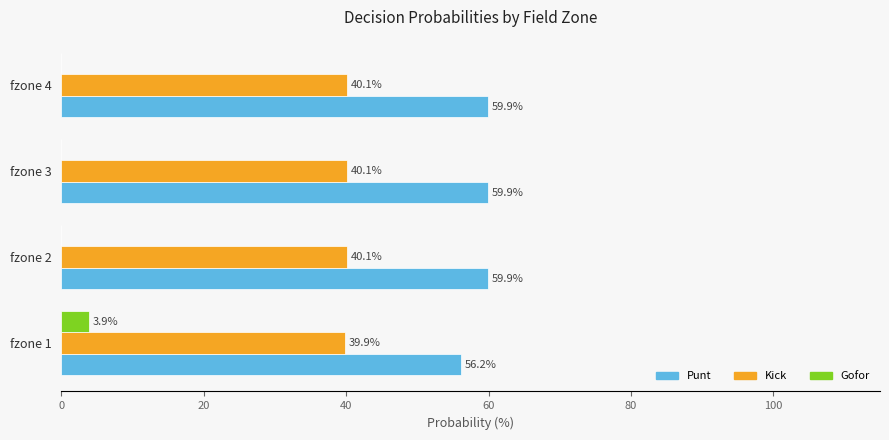

What is the total value across all series at fzone 3?

100.0